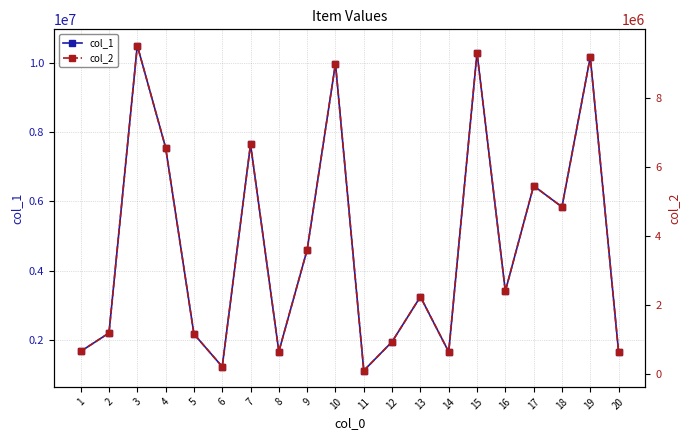

Where is the first local maximum for col_1?

3